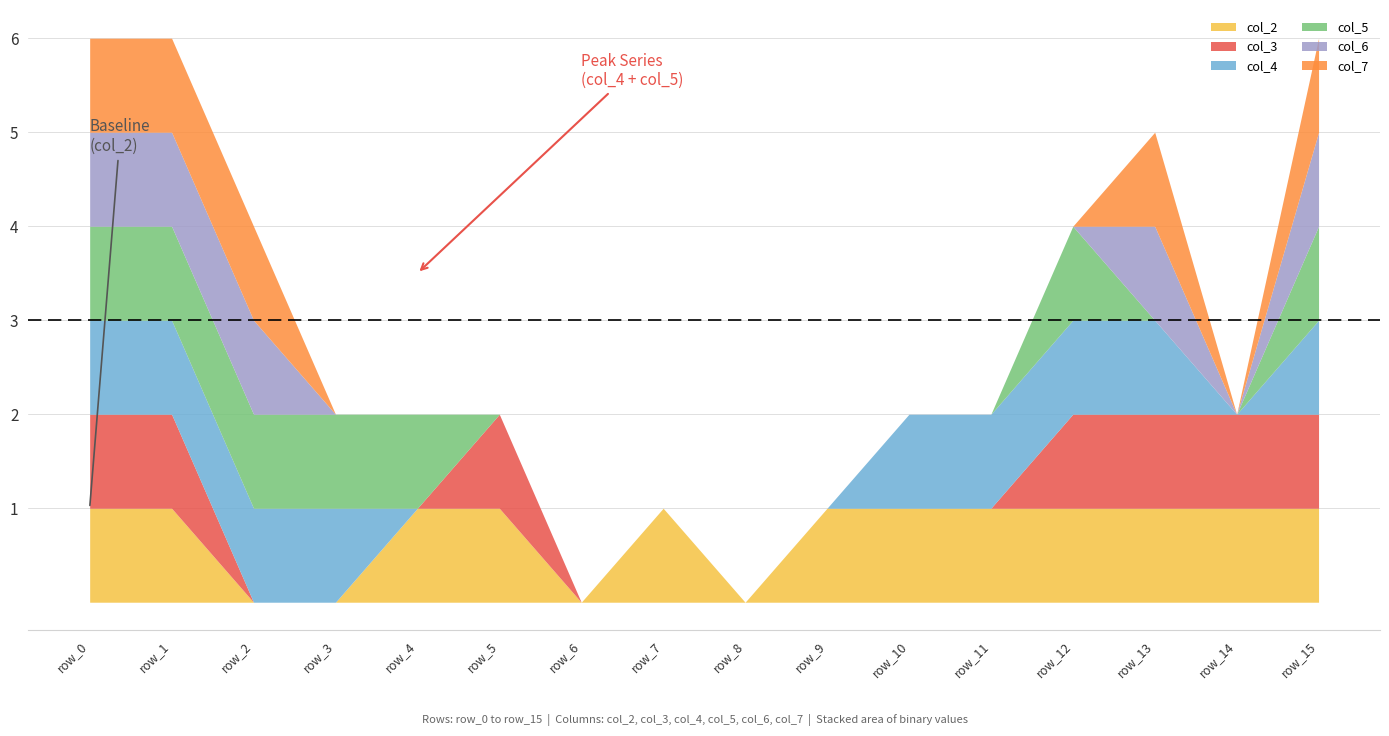

Count the col_2 values in the range 1 to 2.

12